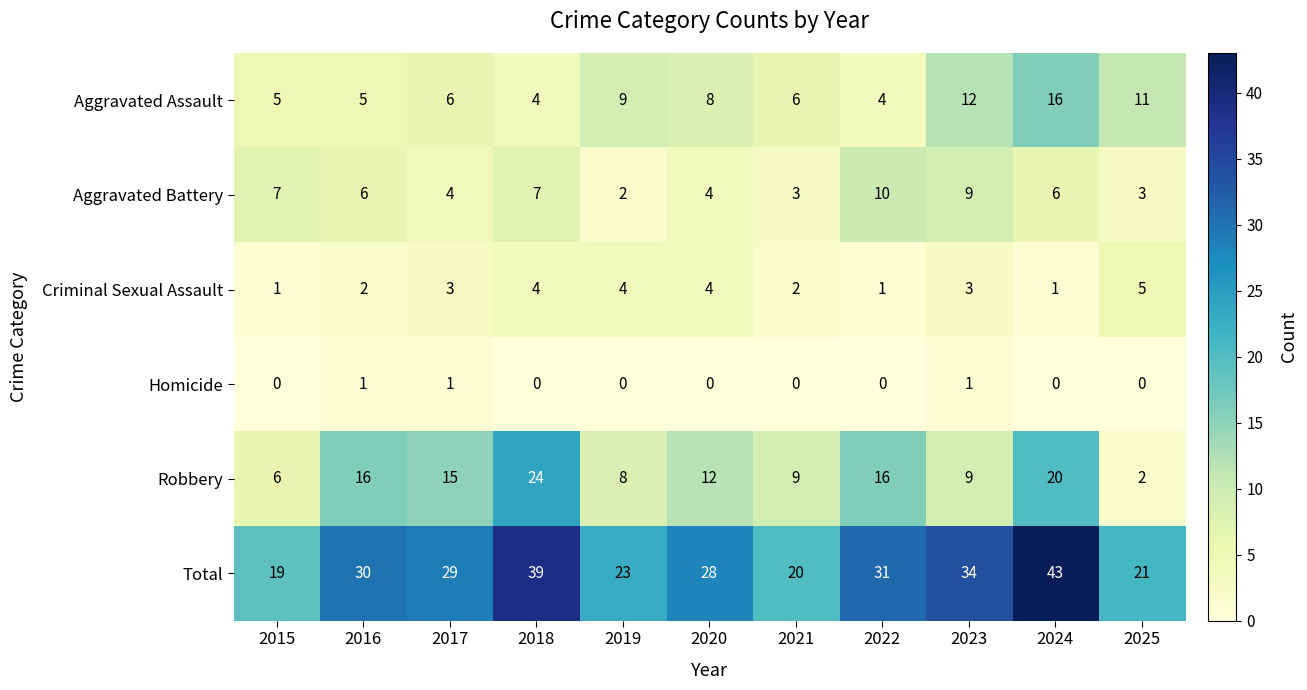

Which series changed the most between 2022 and 2025?

Robbery